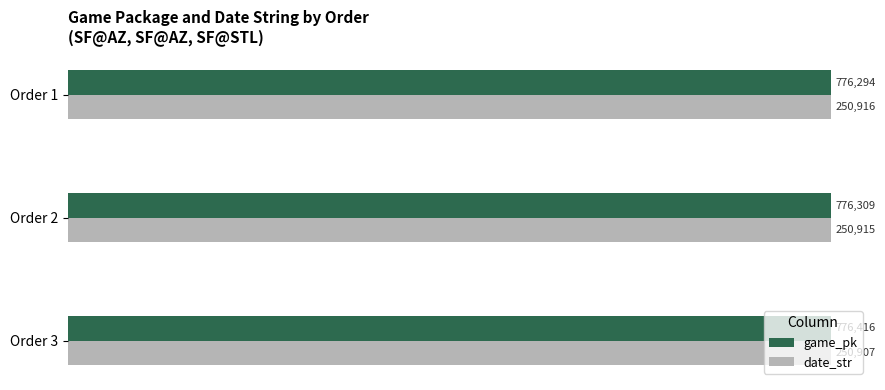

What are all the series names shown in the legend?

game_pk, date_str